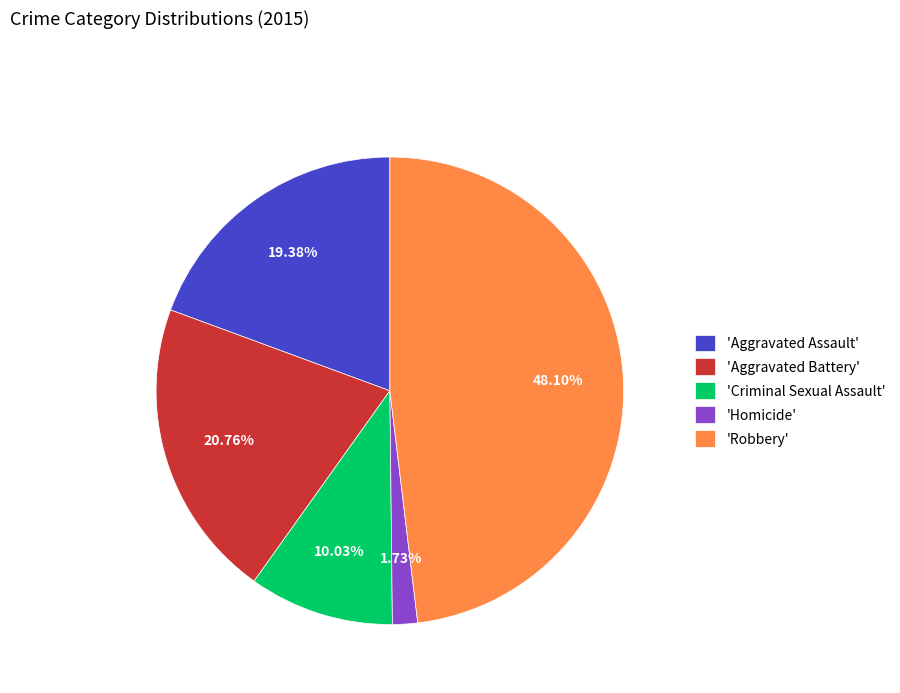

What is the largest slice in the pie chart?

'Robbery'